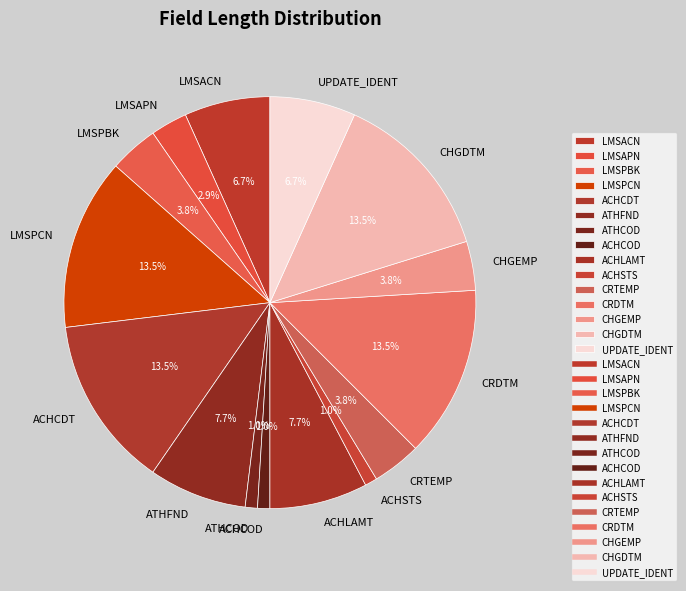

To the nearest percent, what portion does CHGEMP represent?

4%